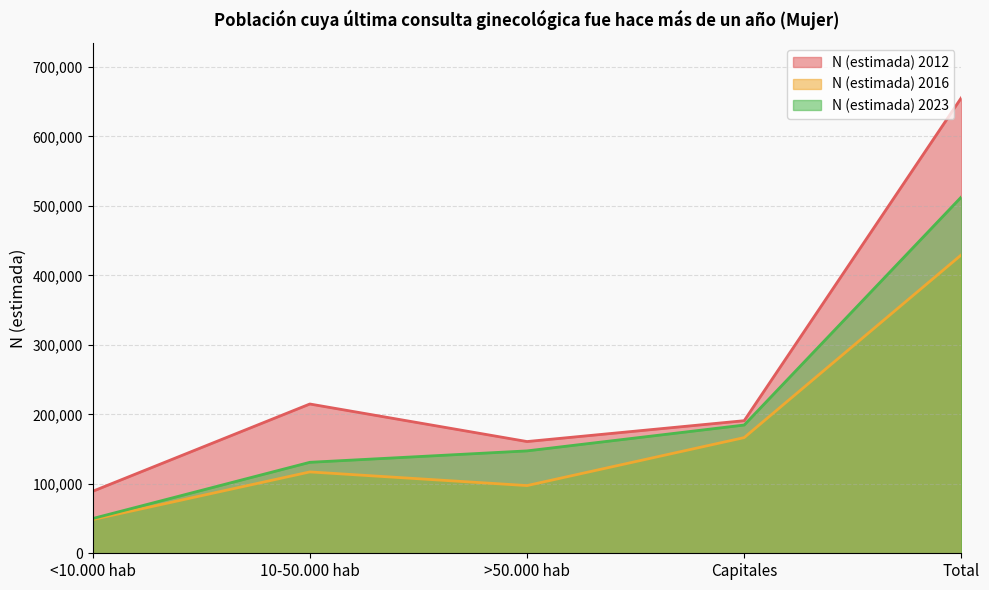

What is the smallest value displayed?

48545